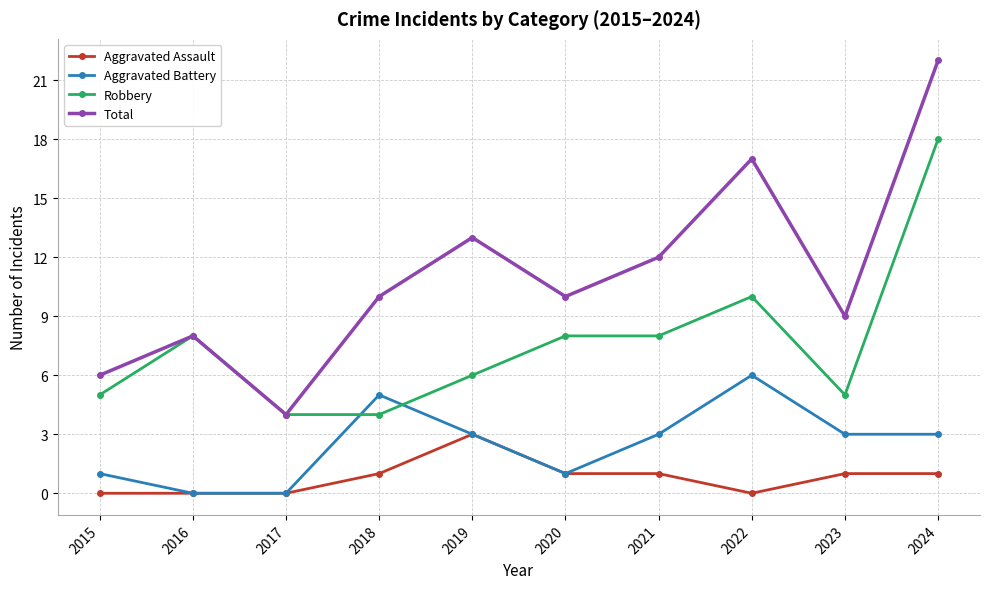

In Aggravated Battery, how many points are higher than both neighbors (excluding endpoints)?

2